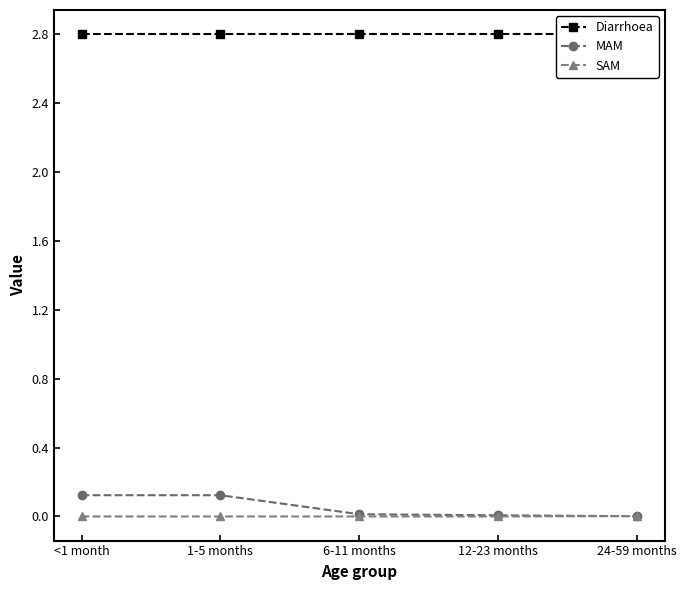

What is the total value across all series at 1-5 months?

2.9